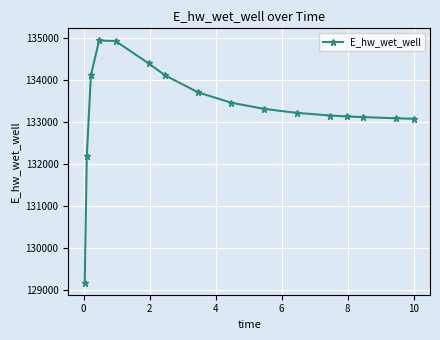

What is the minimum value shown in the chart?

129184.6